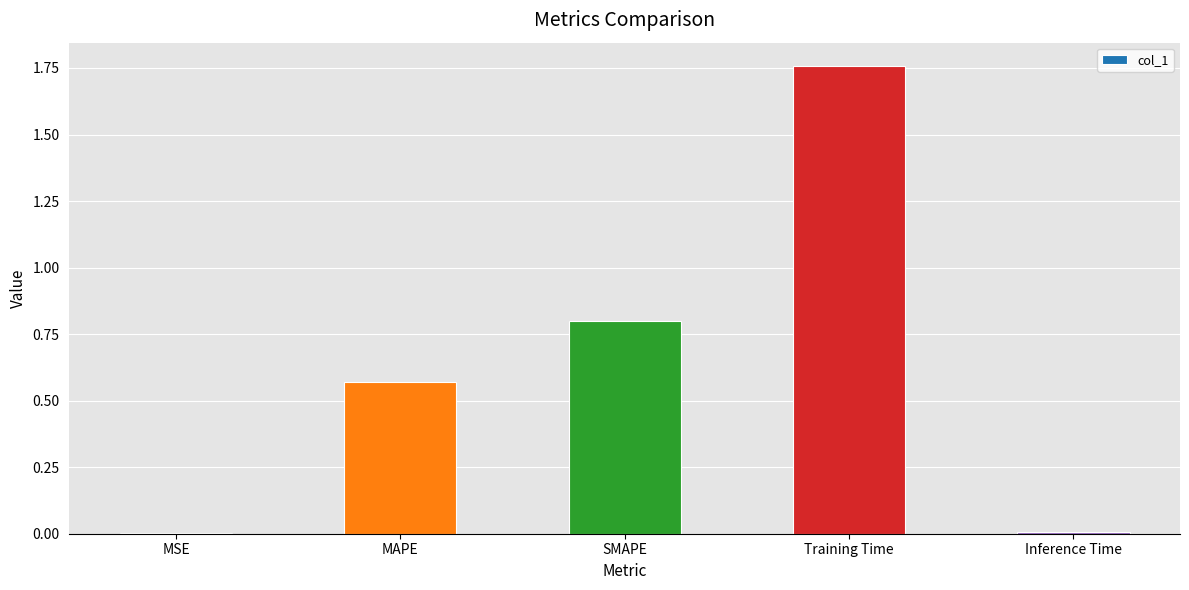

The chart shows a value of 0.0 at MSE. True or false?

True